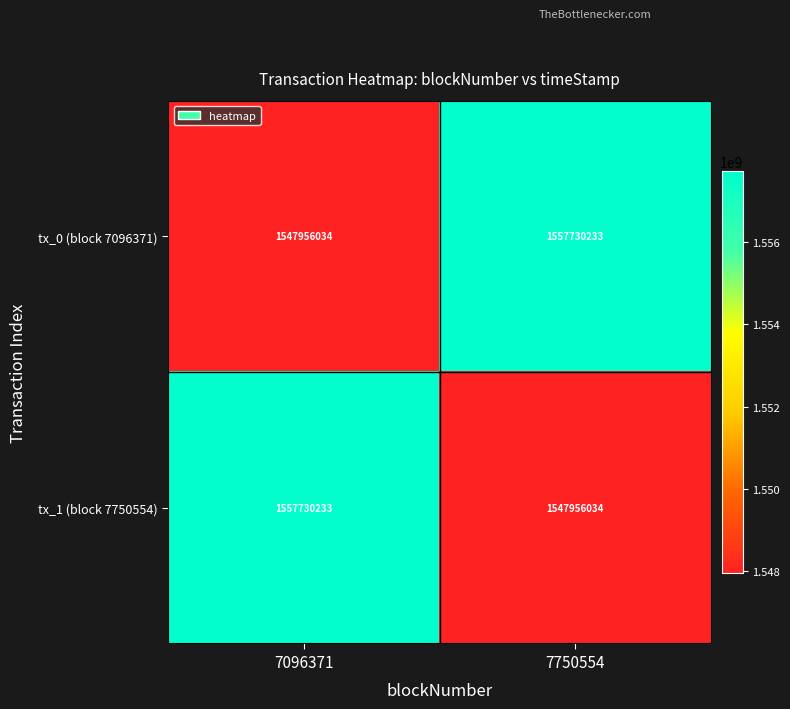

What is the difference between the highest and lowest values at 7750554?

9774199